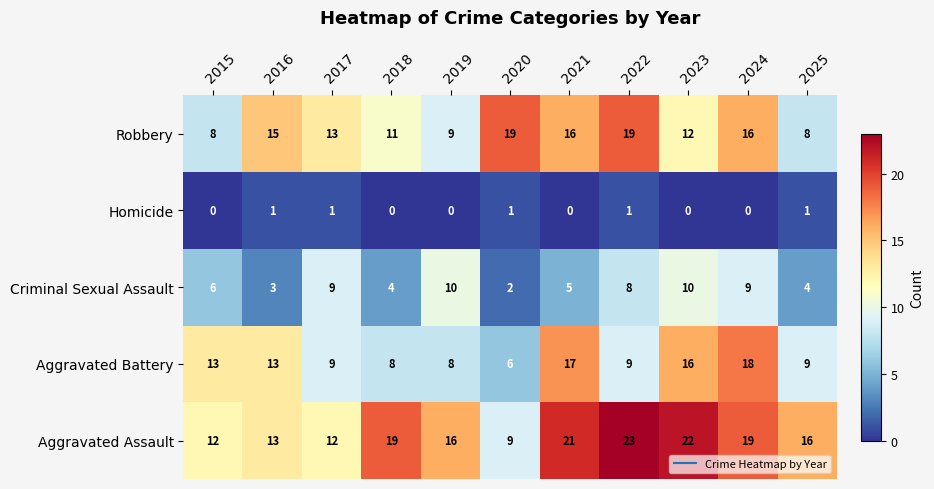

Which series has the widest spread of values?

Aggravated Assault